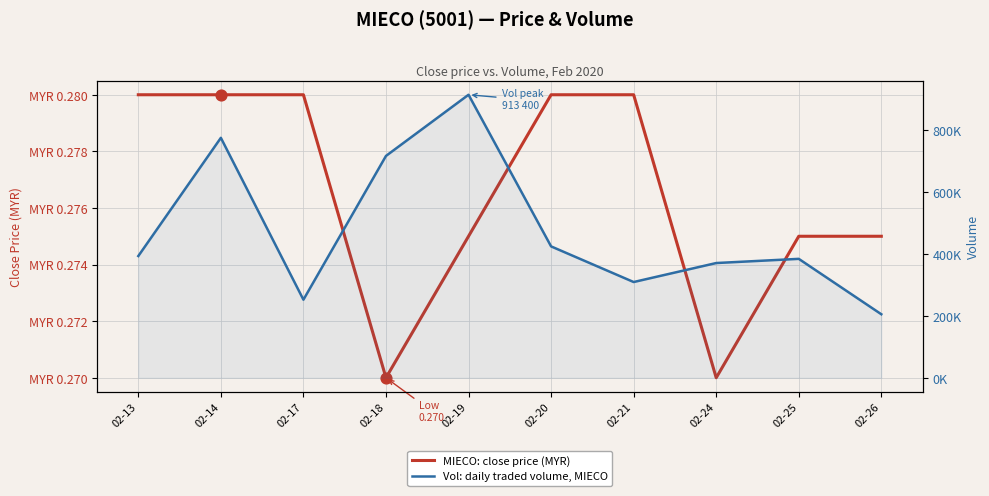

At which category is the sum across all series the highest?

02-19